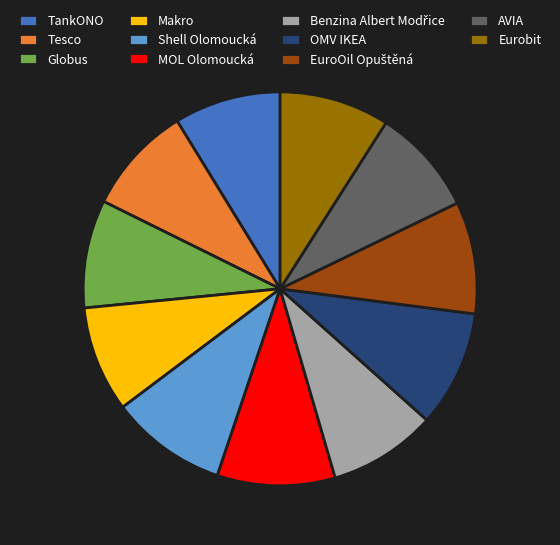

Is there a majority slice in this chart?

No